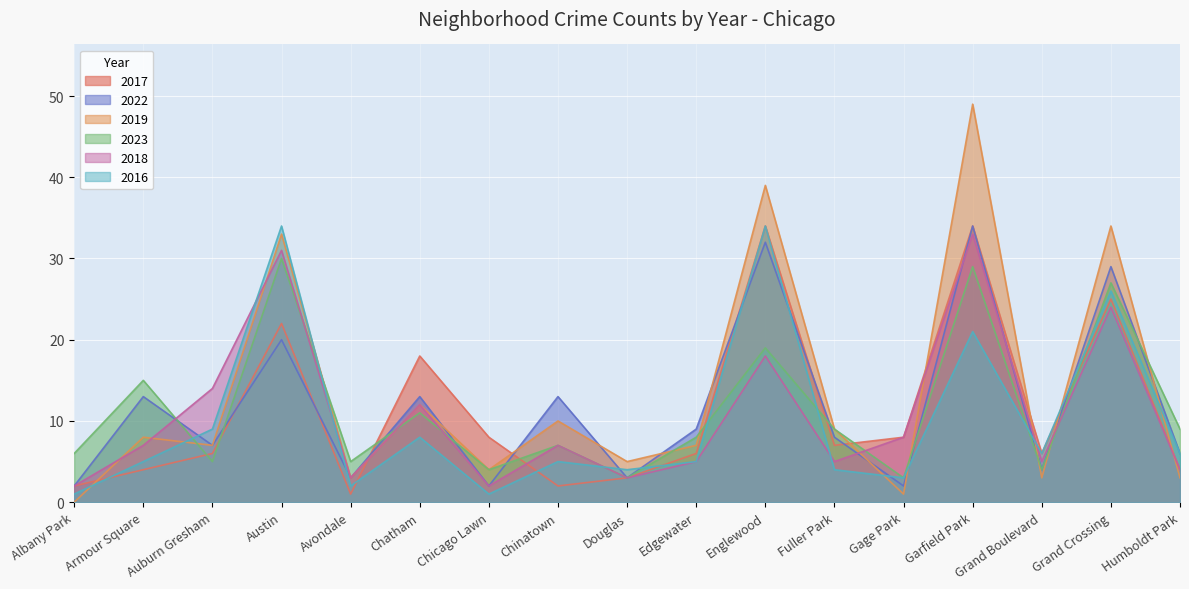

How many series are shown in this chart?

6